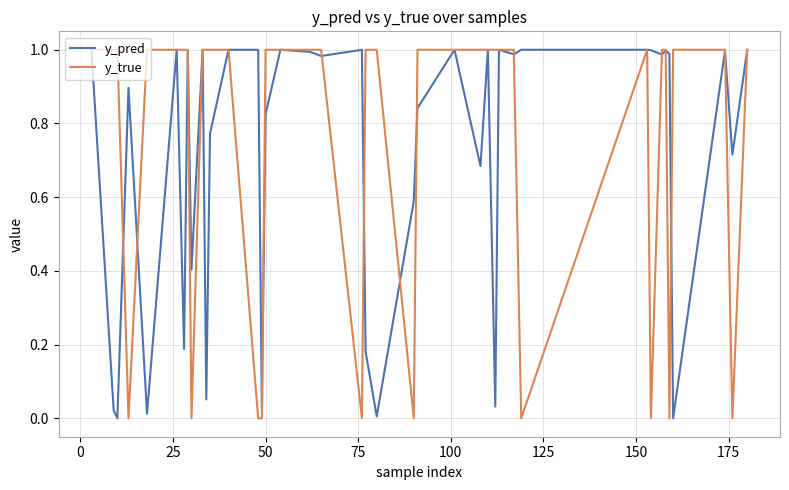

What is the sum of all y_true values?

30.0